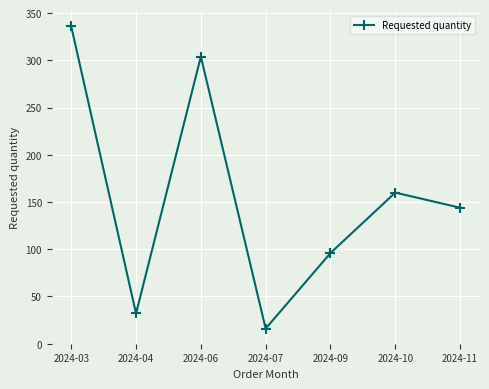

Where is the data nearest to the value 176?

2024-10